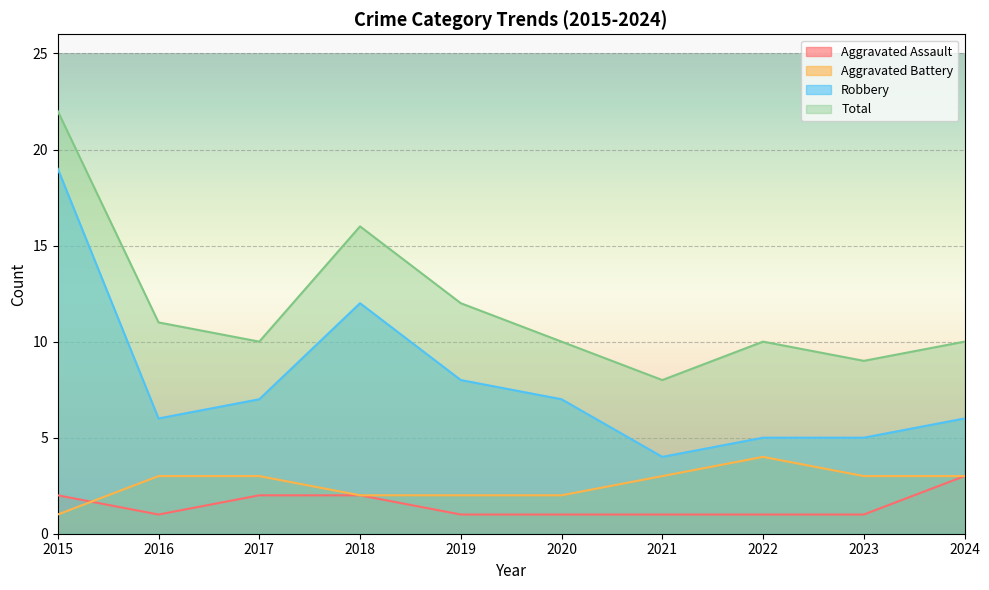

Read the Robbery value at 2015.

19